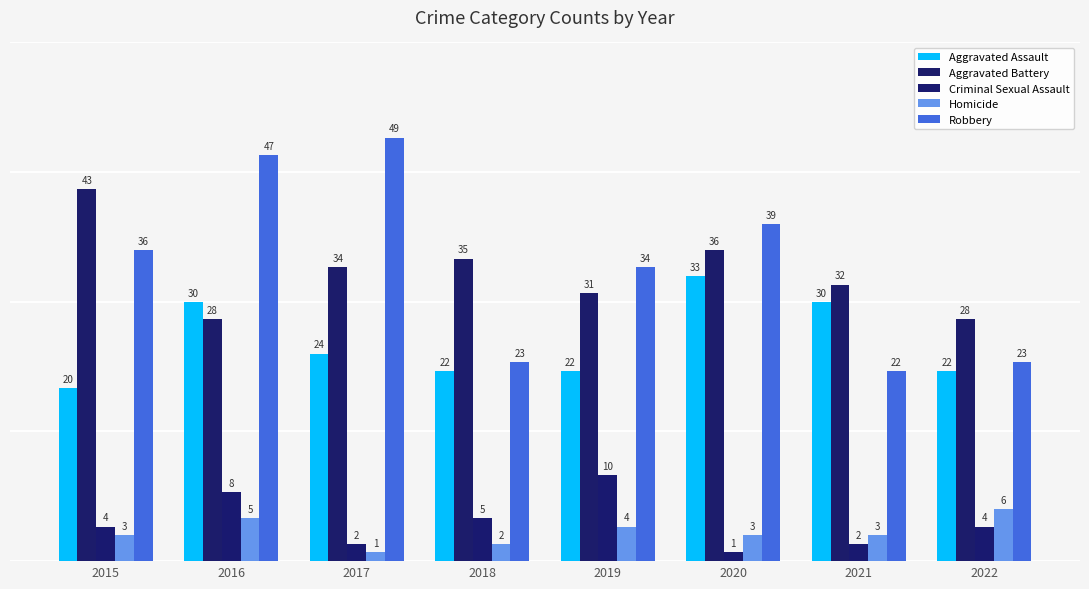

Reading left to right, transcribe all the data shown in this chart.

Aggravated Assault: 20	30	24	22	22	33	30	22
Aggravated Battery: 43	28	34	35	31	36	32	28
Criminal Sexual Assault: 4	8	2	5	10	1	2	4
Homicide: 3	5	1	2	4	3	3	6
Robbery: 36	47	49	23	34	39	22	23